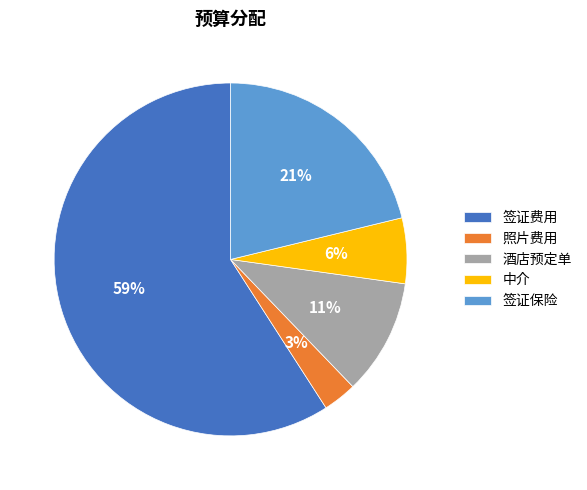

Is it true that 签证保险 is 7% of the pie?

False